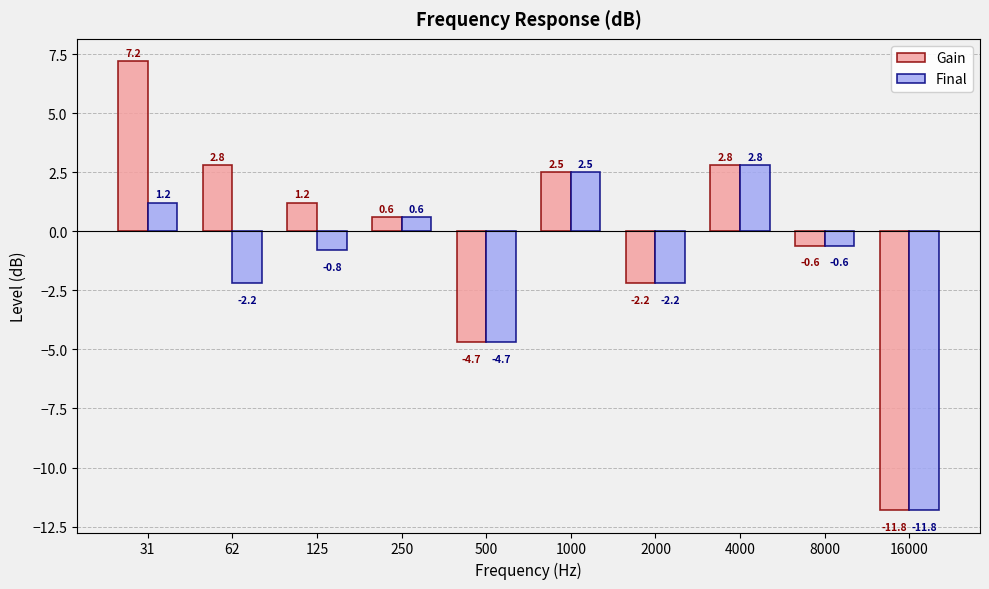

What is the difference between the Final values at 250 and 1000?

1.9